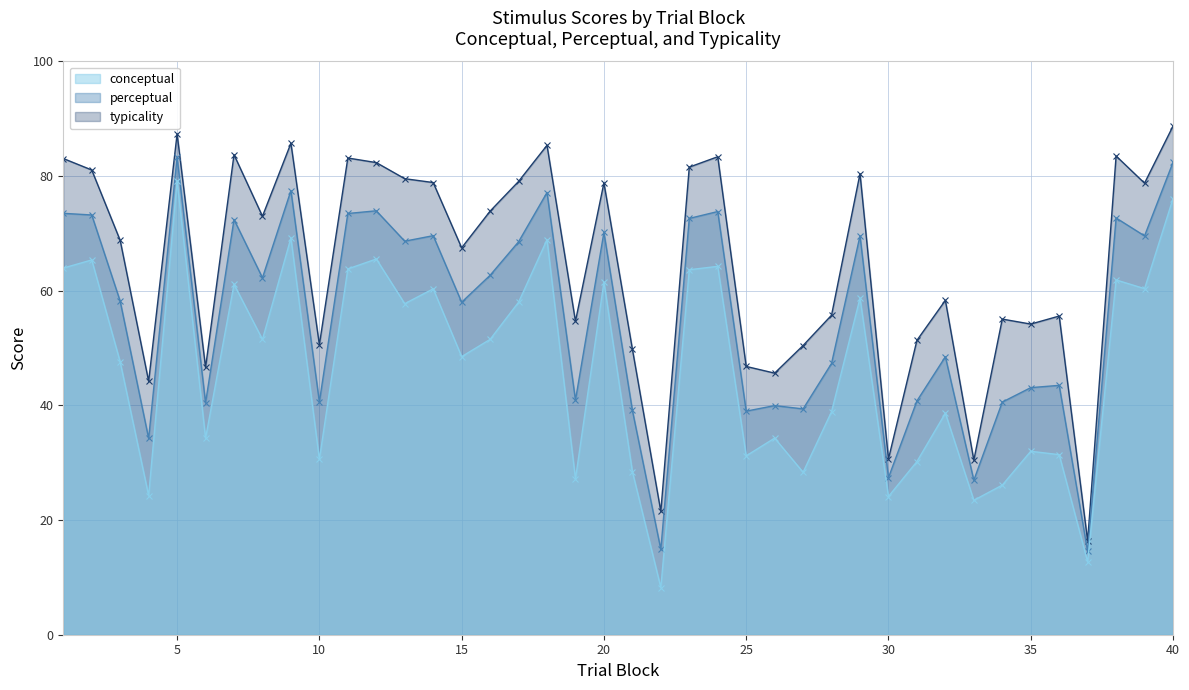

The typicality series shows 33.5 at 12. True or false?

False